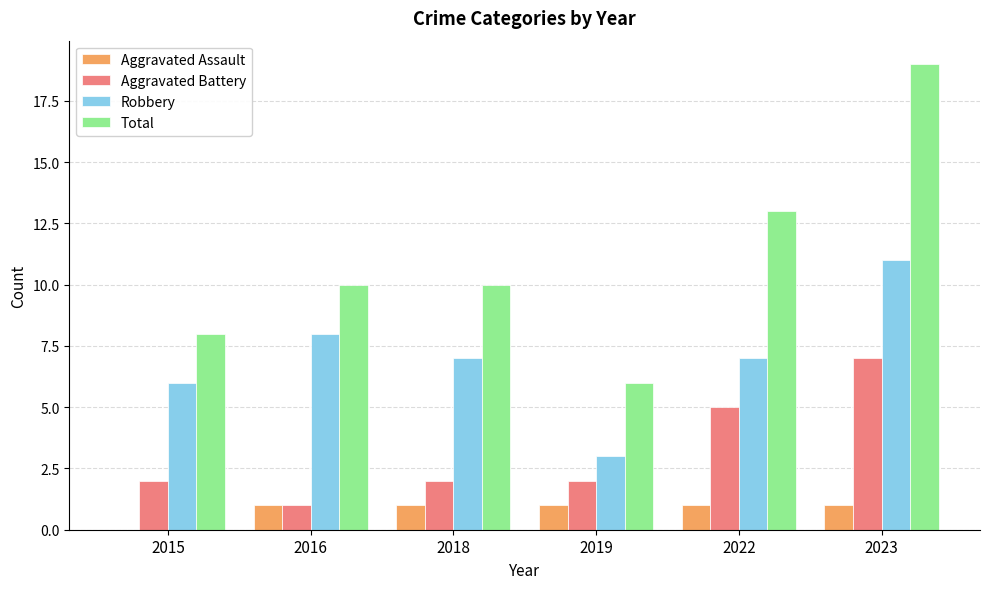

Which series has the largest total across all categories?

Total